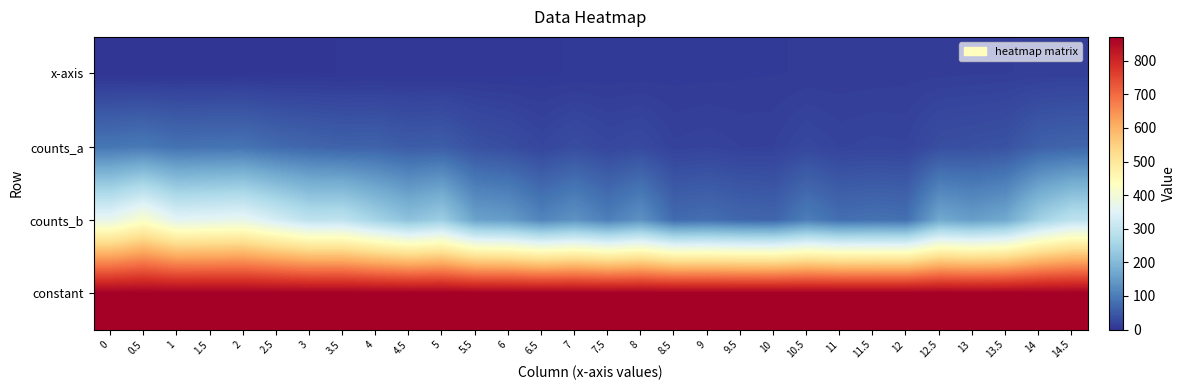

Between 11.5 and 13.5, which series saw the biggest shift?

counts_b